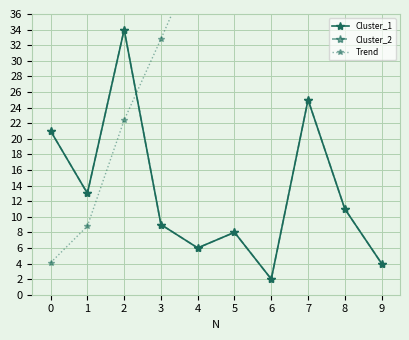

Where does the Cluster_2 series first go above 11?

−1